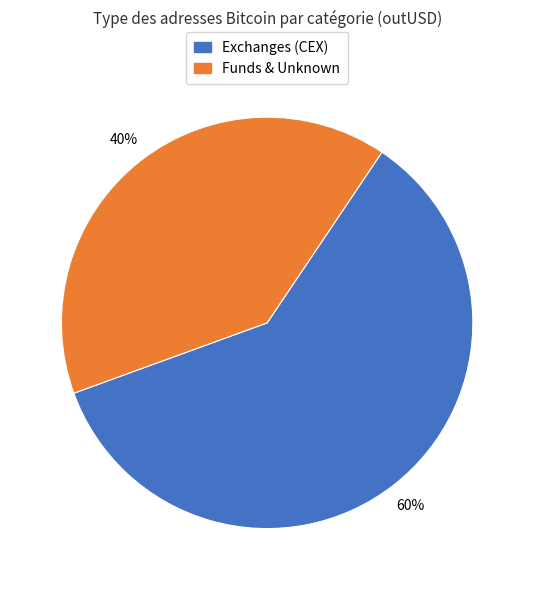

Rank the categories by value from lowest to highest.

Funds & Unknown, Exchanges (CEX)